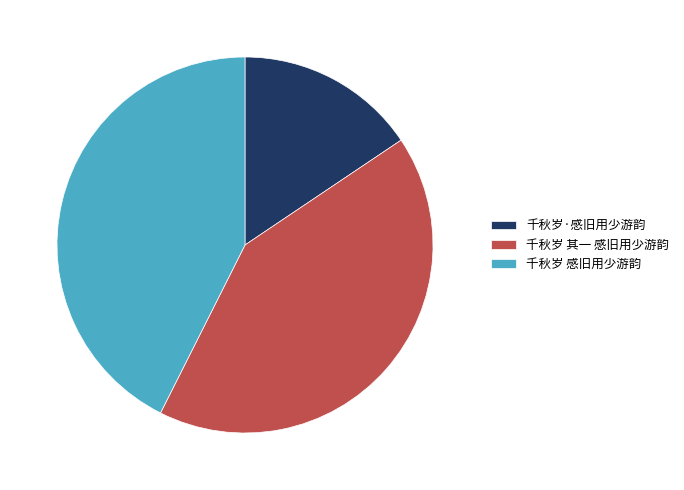

Rank the categories by value from lowest to highest.

千秋岁·感旧用少游韵, 千秋岁 其一 感旧用少游韵, 千秋岁 感旧用少游韵